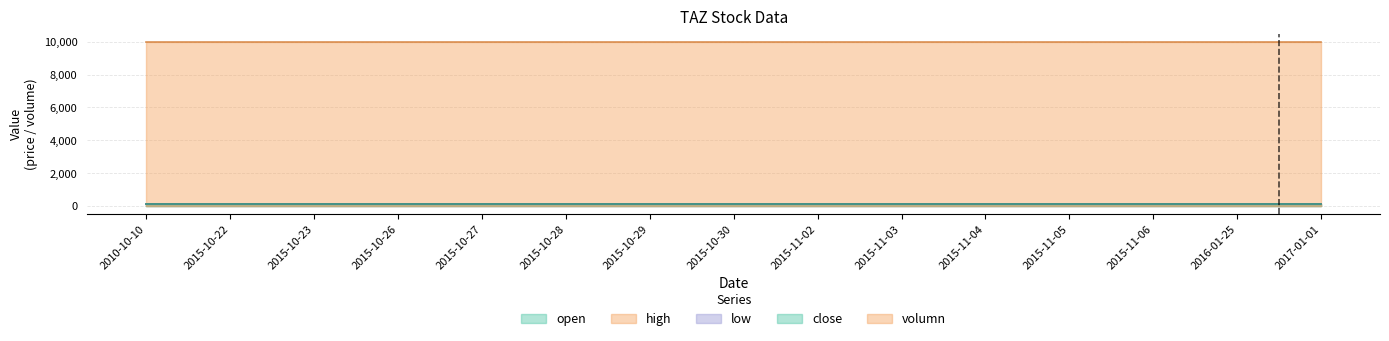

True or false: close and low intersect in this chart.

False